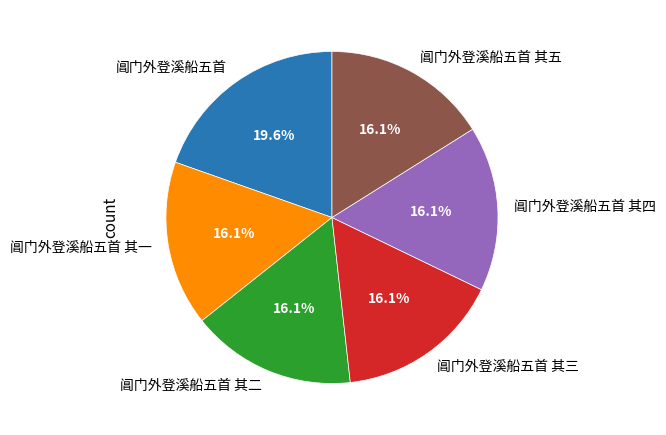

What is the largest slice in the pie chart?

阊门外登溪船五首